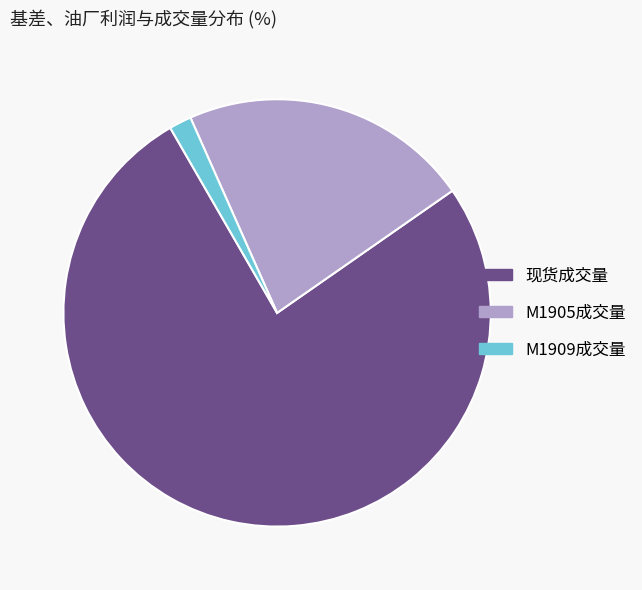

Is the sum of M1909成交量 and M1905成交量 greater than half?

No